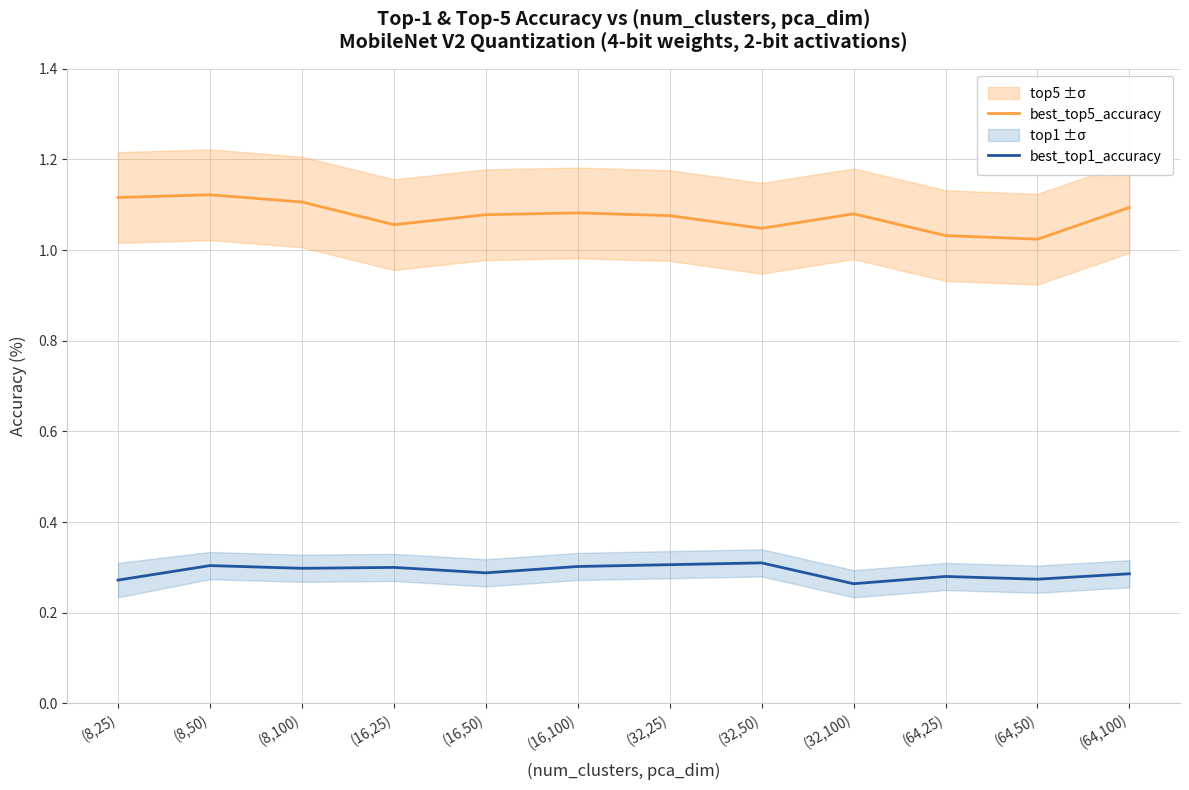

How many lines are shown in the chart?

2